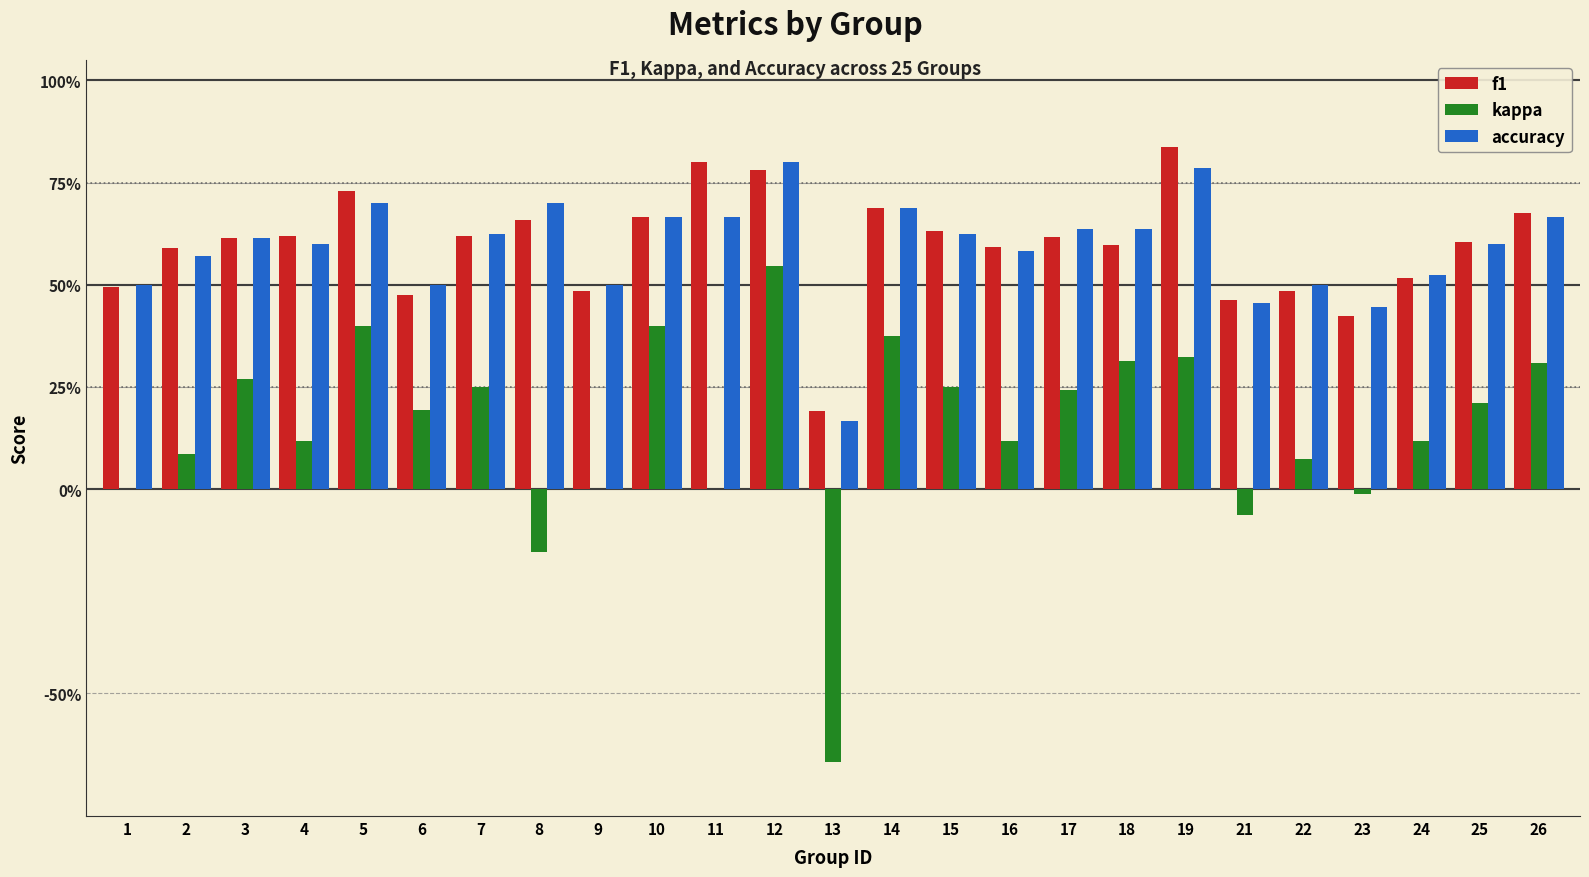

What are all the series names shown in the legend?

f1, kappa, accuracy